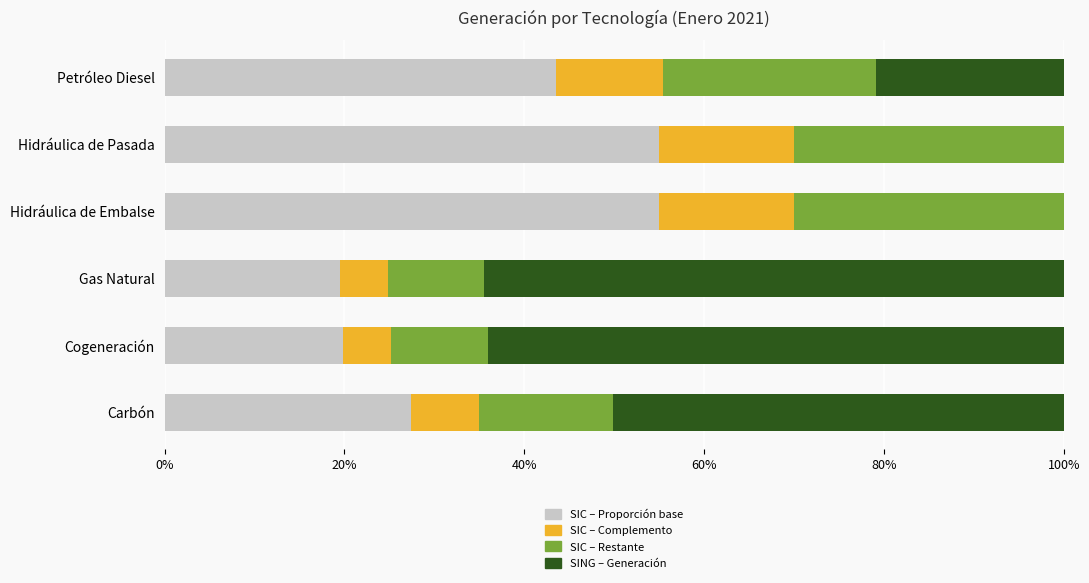

What is the highest value of the SIC – Proporción base series?

55.0